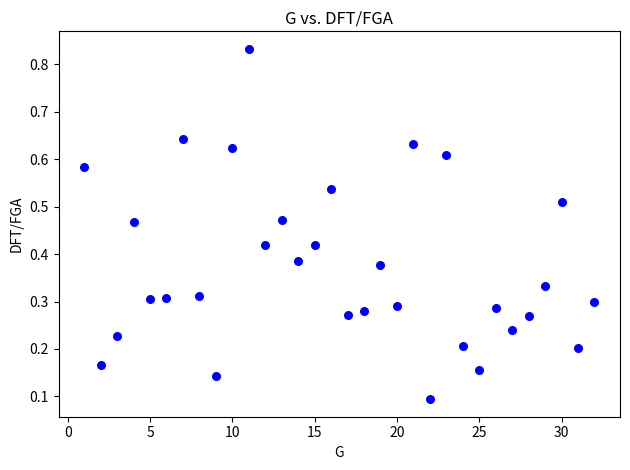

What is the range of Y values (max minus min)?

0.7